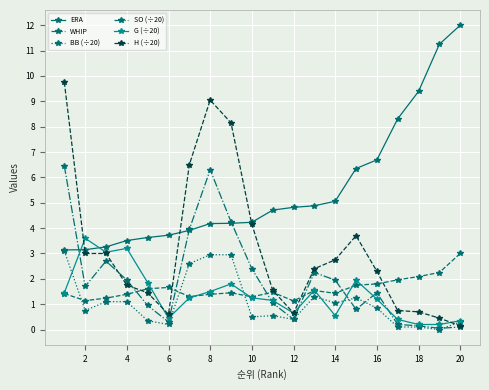

How many lines are shown in the chart?

6